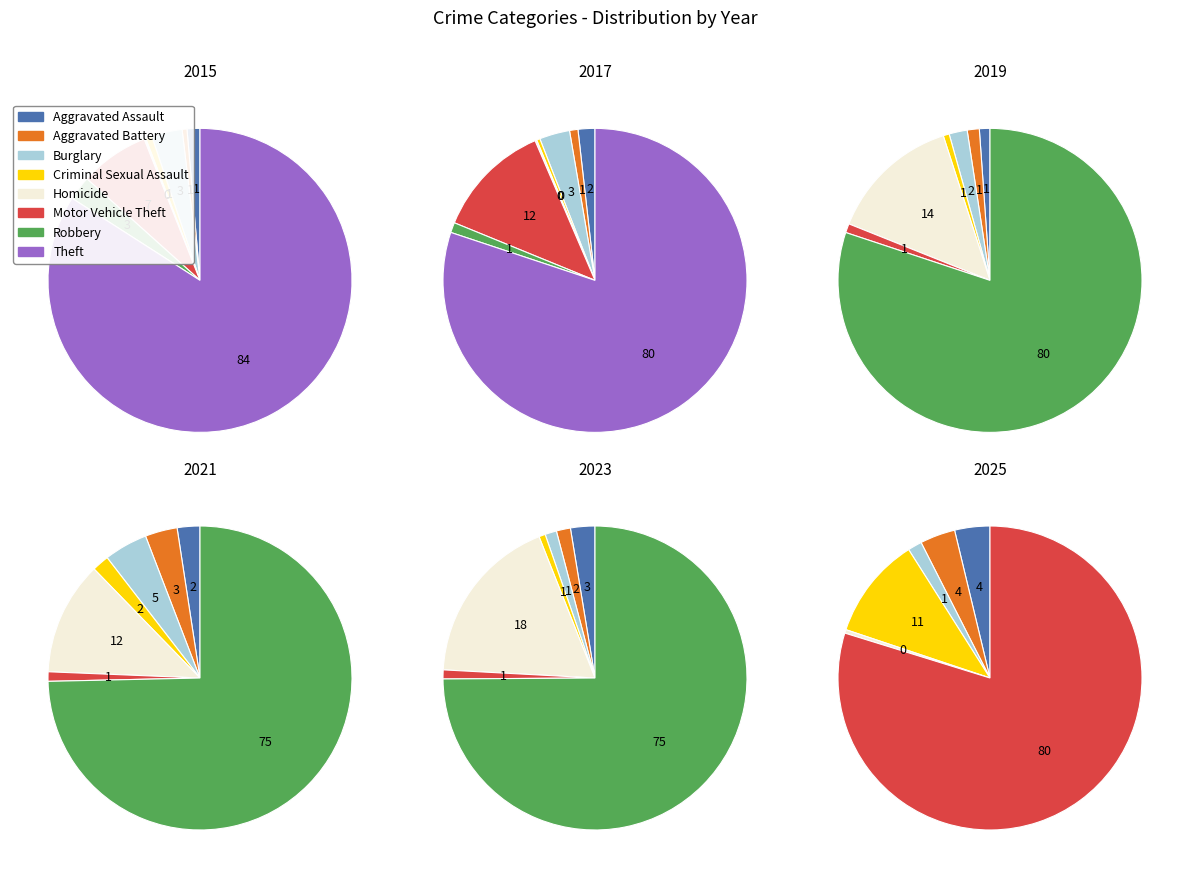

Which category has the biggest portion of the pie?

Theft